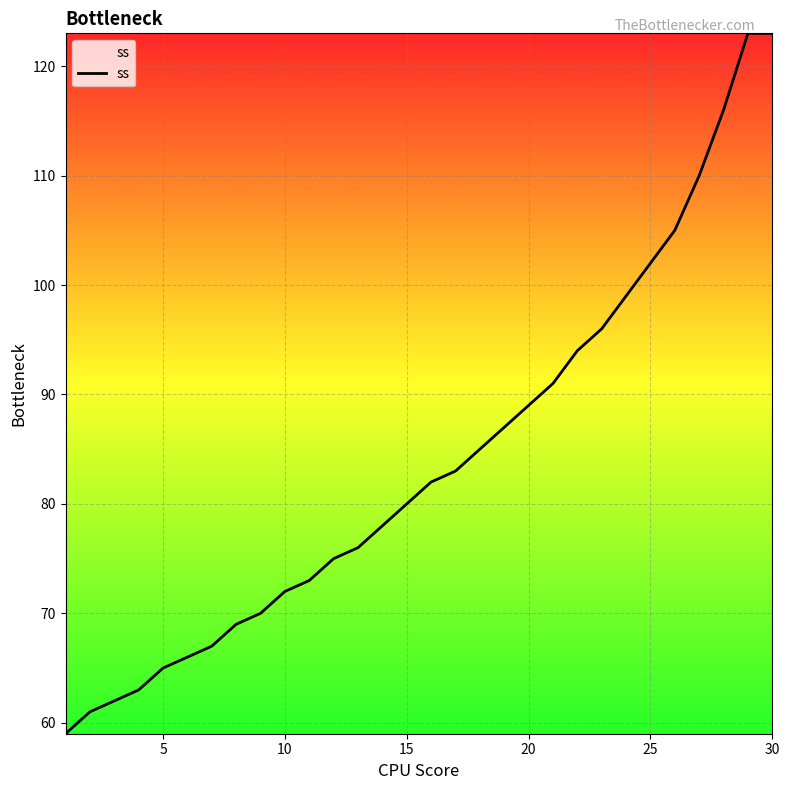

What is the difference between the maximum and minimum values?

64